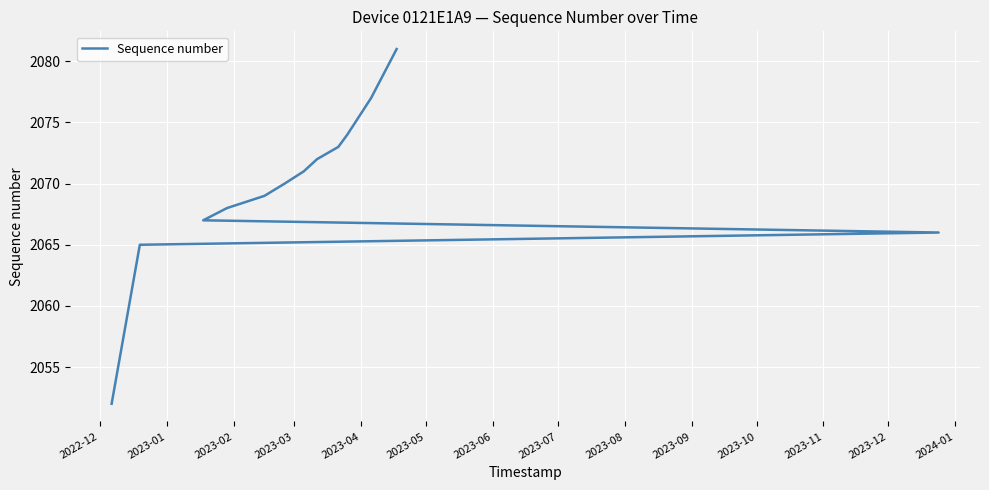

True or false: the data shows 3550 at 2023-08.

False